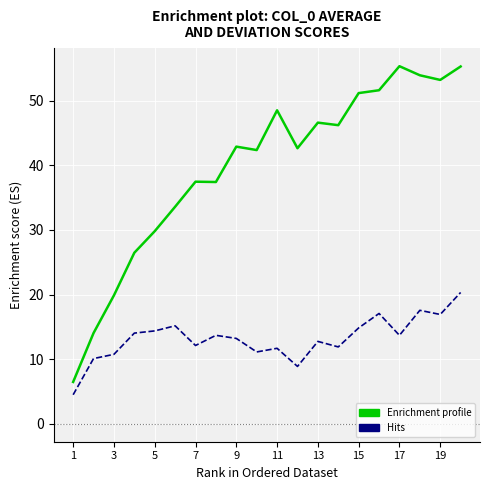

Rank the series by their maximum value, from lowest to highest.

Hits, Enrichment profile